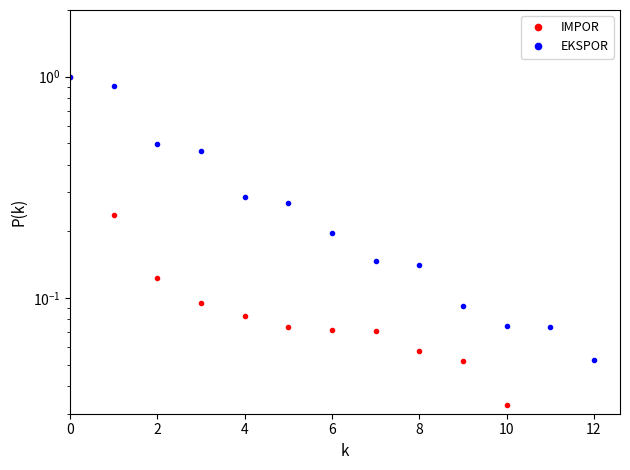

Is the value of EKSPOR at 0 greater than the value of IMPOR at 8?

Yes